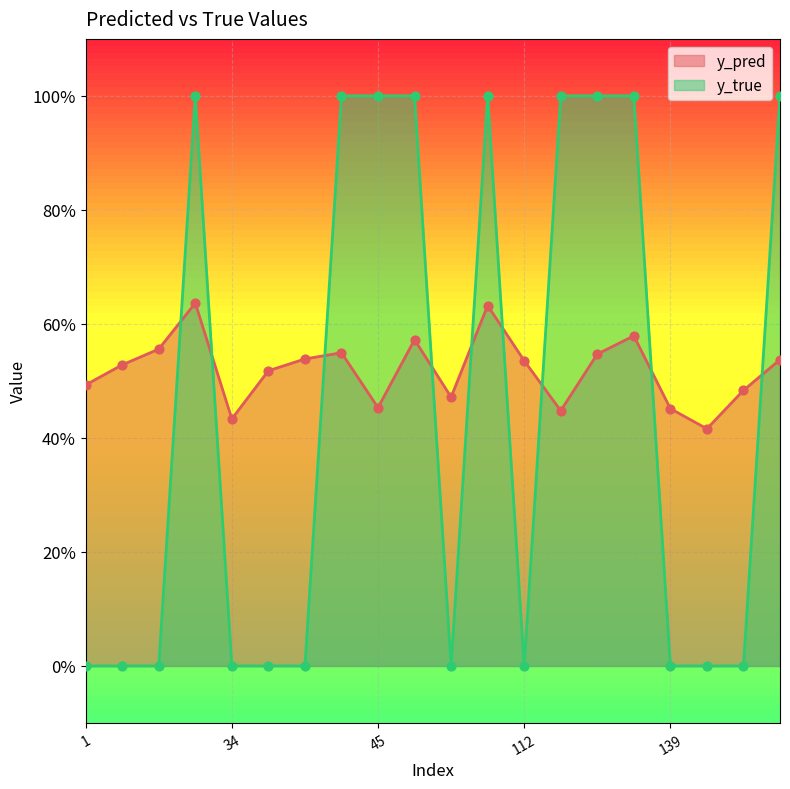

What are all the series names shown in the legend?

y_pred, y_true